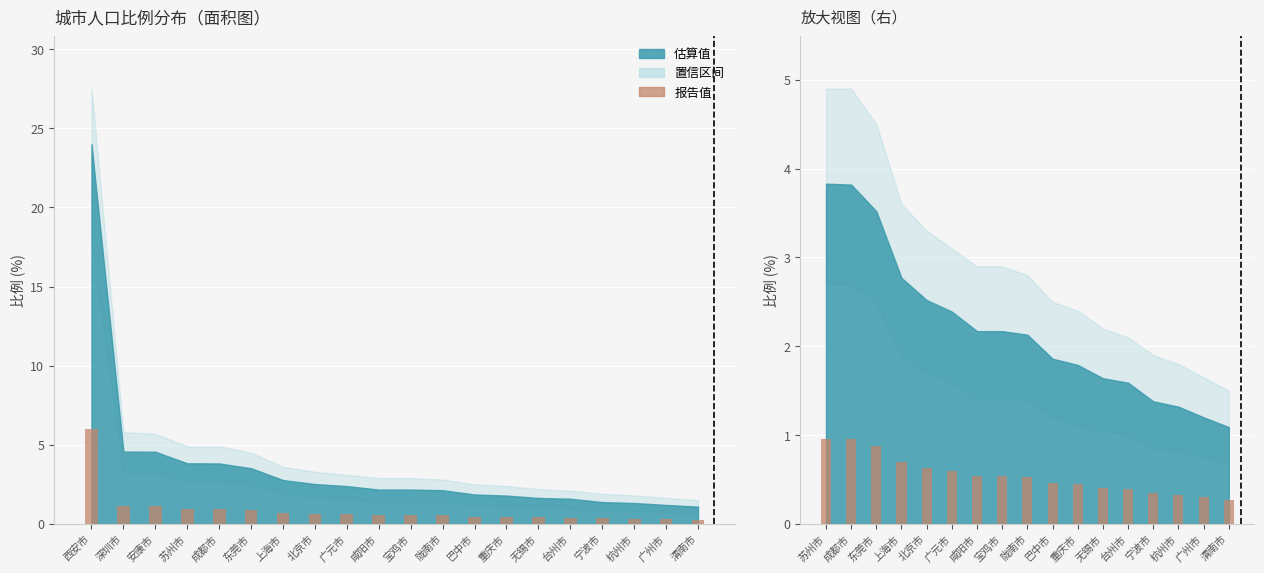

Is it true that the value at 陇南市 is 0.9?

False